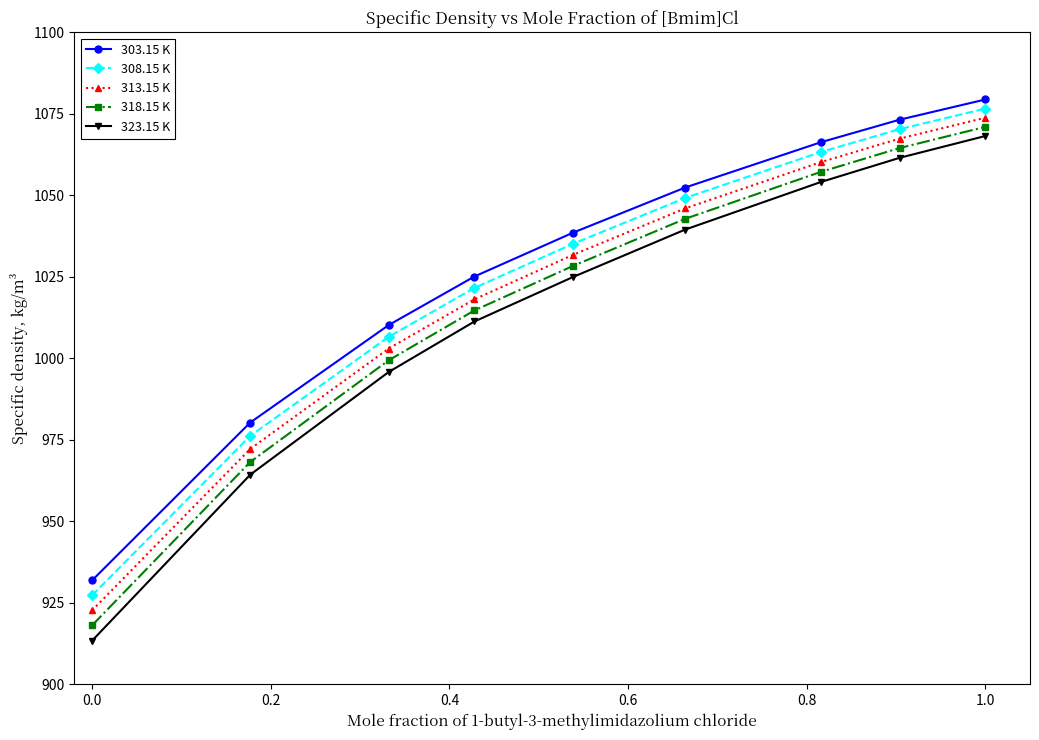

True or false: 318.15 K and 308.15 K intersect in this chart.

False